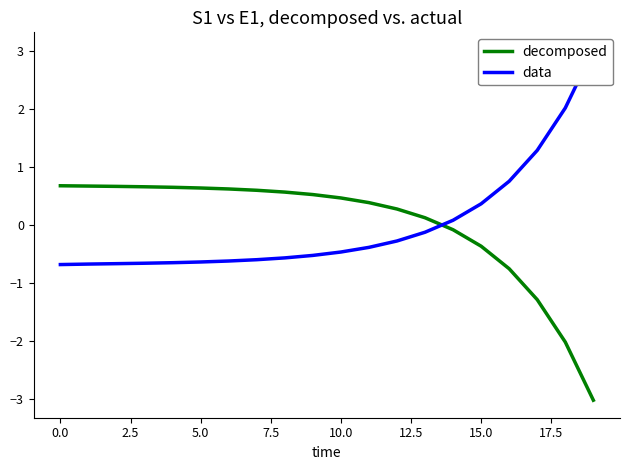

Which has a higher value, 15 or 10?

10